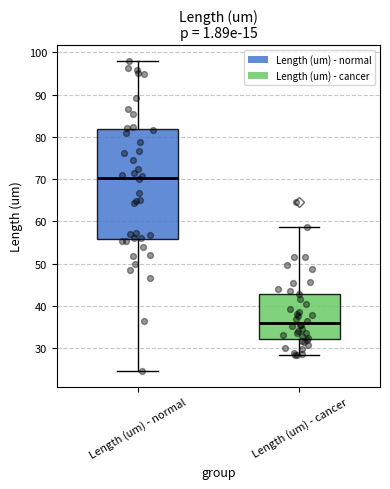

Reading left to right, read every box against the y-axis: the position of its median line, the range the box covers, and the ends of its whiskers. The values are not printed on the chart, so give them approximately, as read against the axis.

Length (um) - normal: median 70, box 56 to 82, whiskers 25 to 98
Length (um) - cancer: median 36, box 32 to 43, whiskers 28 to 59